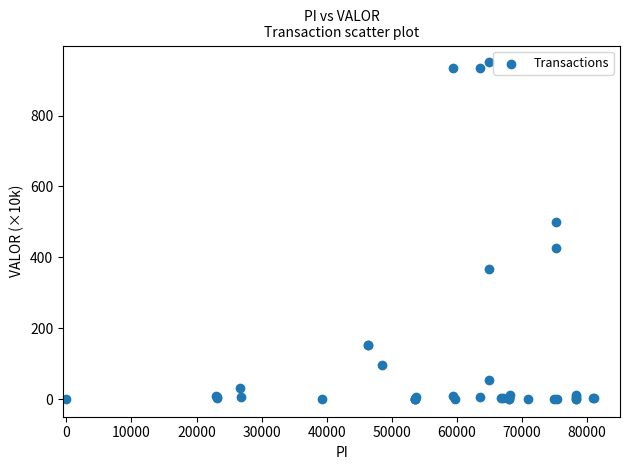

What Y value in the scatter plot is closest to 475?

500.0